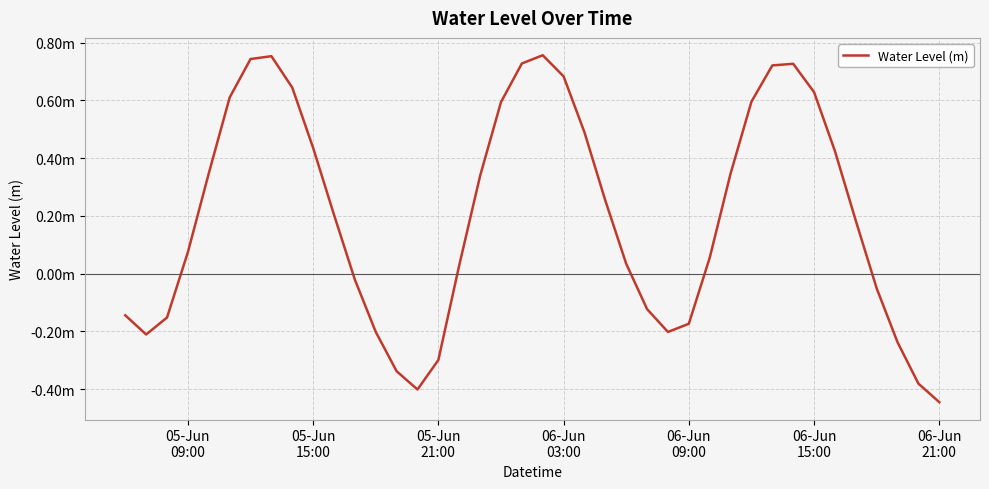

Is this an area chart (filled region under the line)?

No